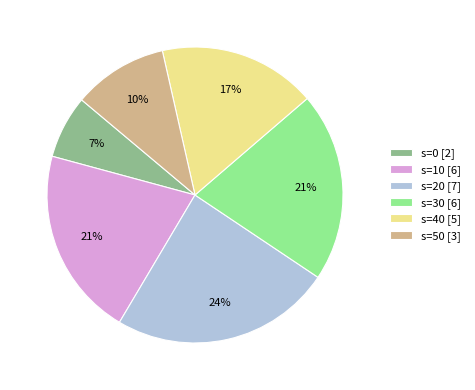

Approximately how many times larger is the value at s=40 [5] compared to s=30 [6]?

0.8